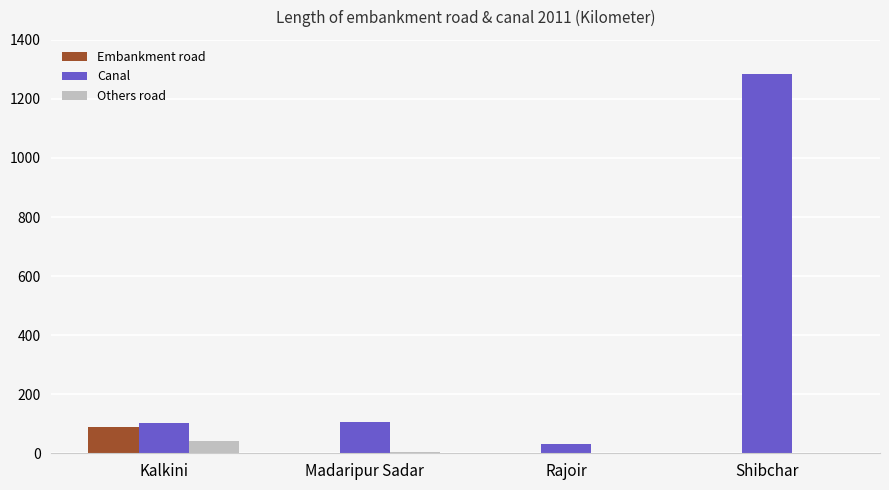

What is the greatest value displayed?

1285